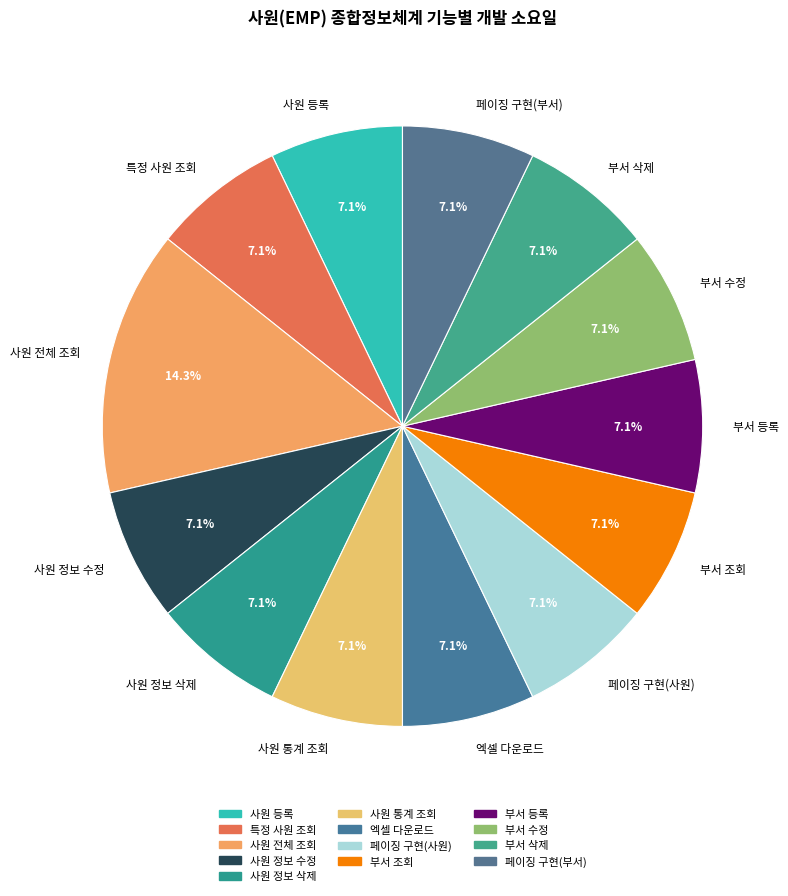

Is the sum of 사원 정보 삭제 and 사원 통계 조회 greater than half?

No